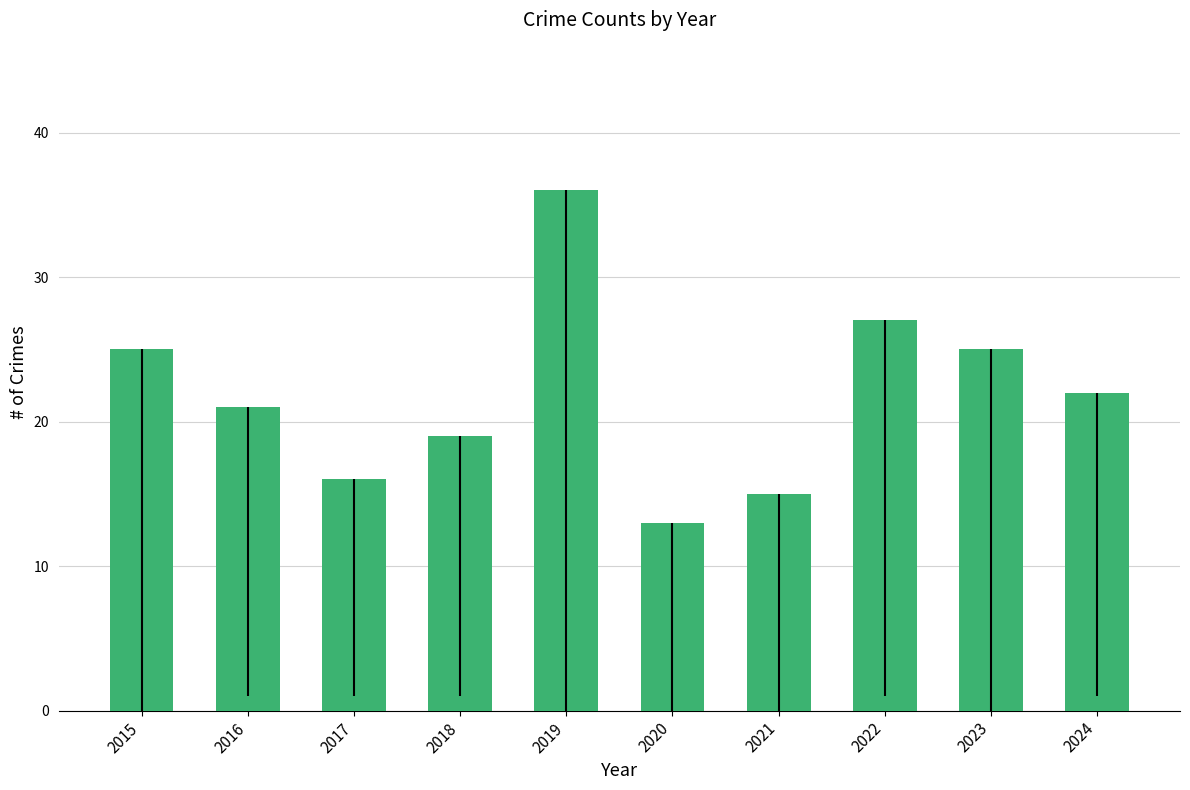

What value does the data have at 2015?

25